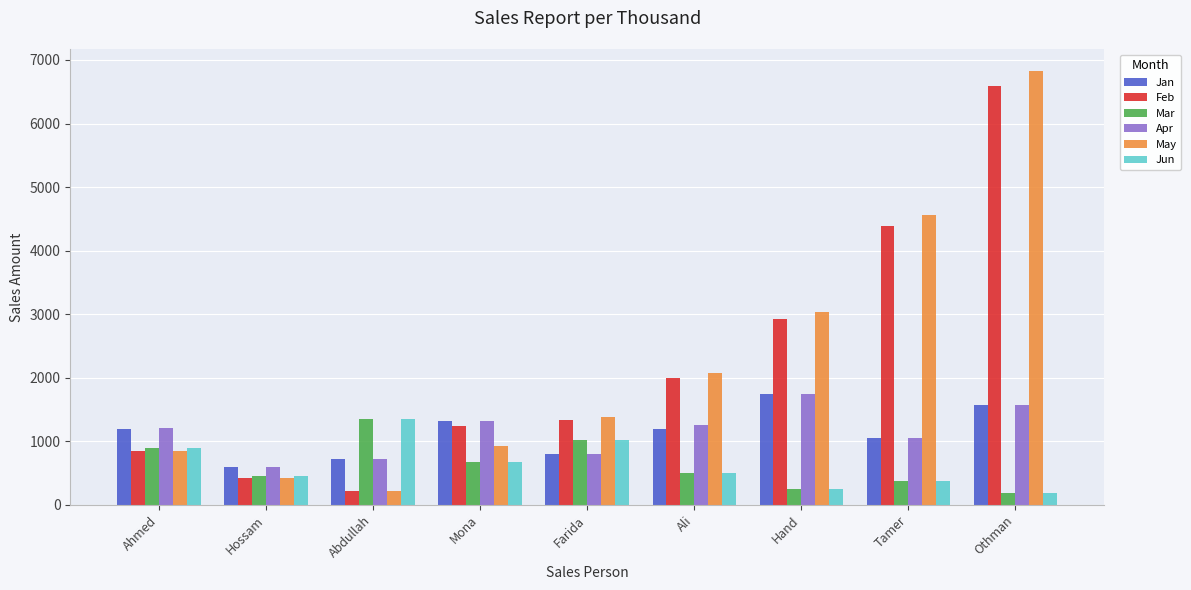

What is the sum of all Mar values?

5716.4